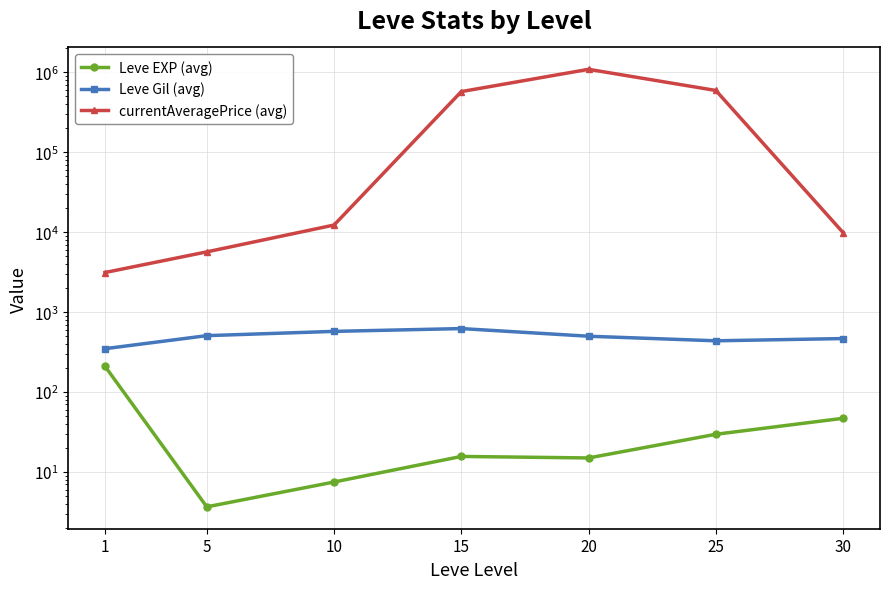

How many interior local peaks does the Leve Gil (avg) series have?

1